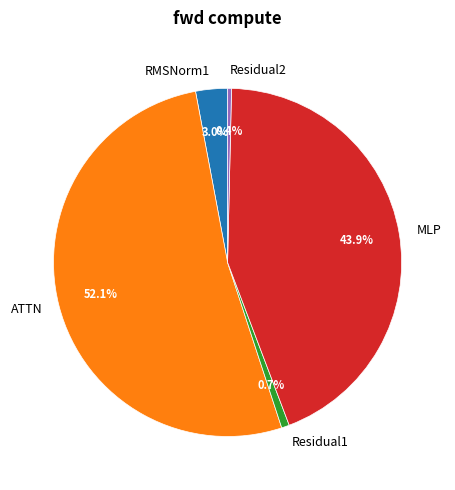

True or false: Residual1 accounts for 11% of the total.

False